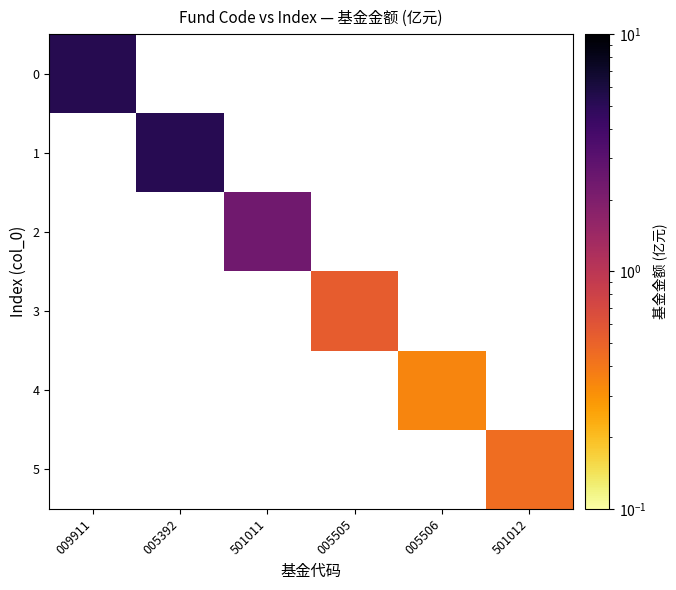

List the labels in order of 4 value, smallest first.

009911, 005392, 501011, 005505, 005506, 501012